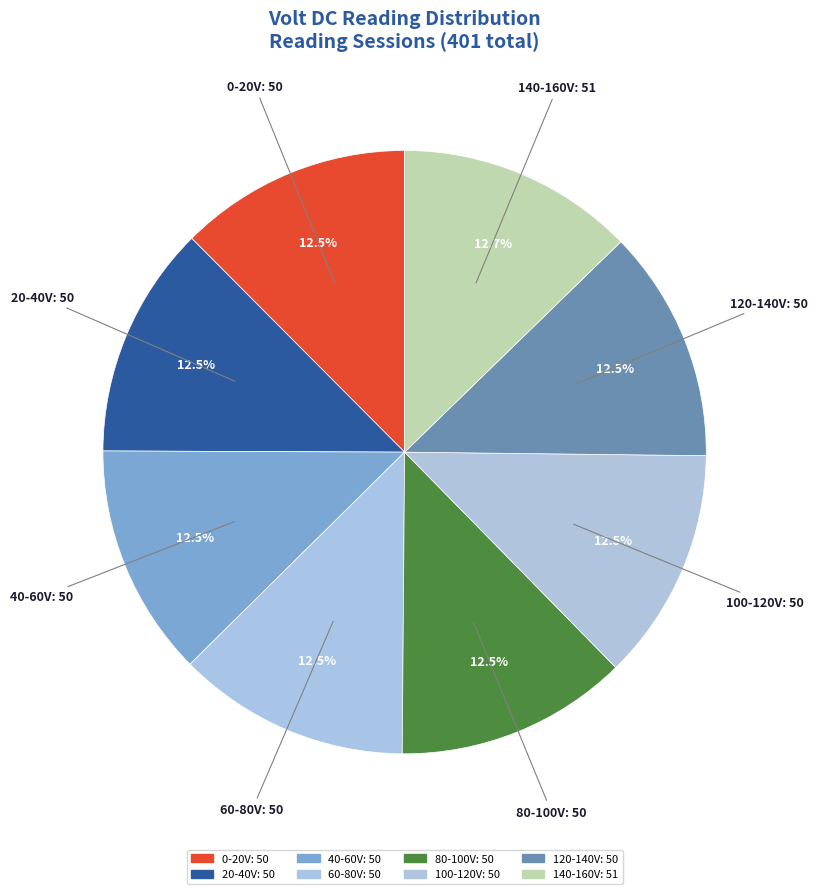

Count the number of slices in the pie.

8